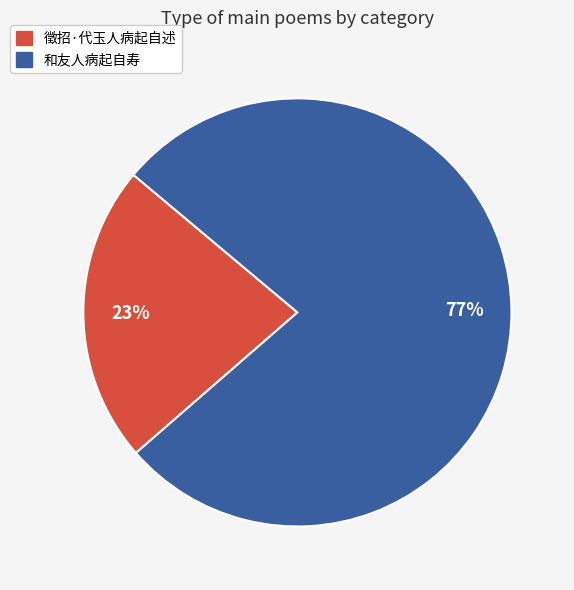

How many slices are in this pie chart?

2